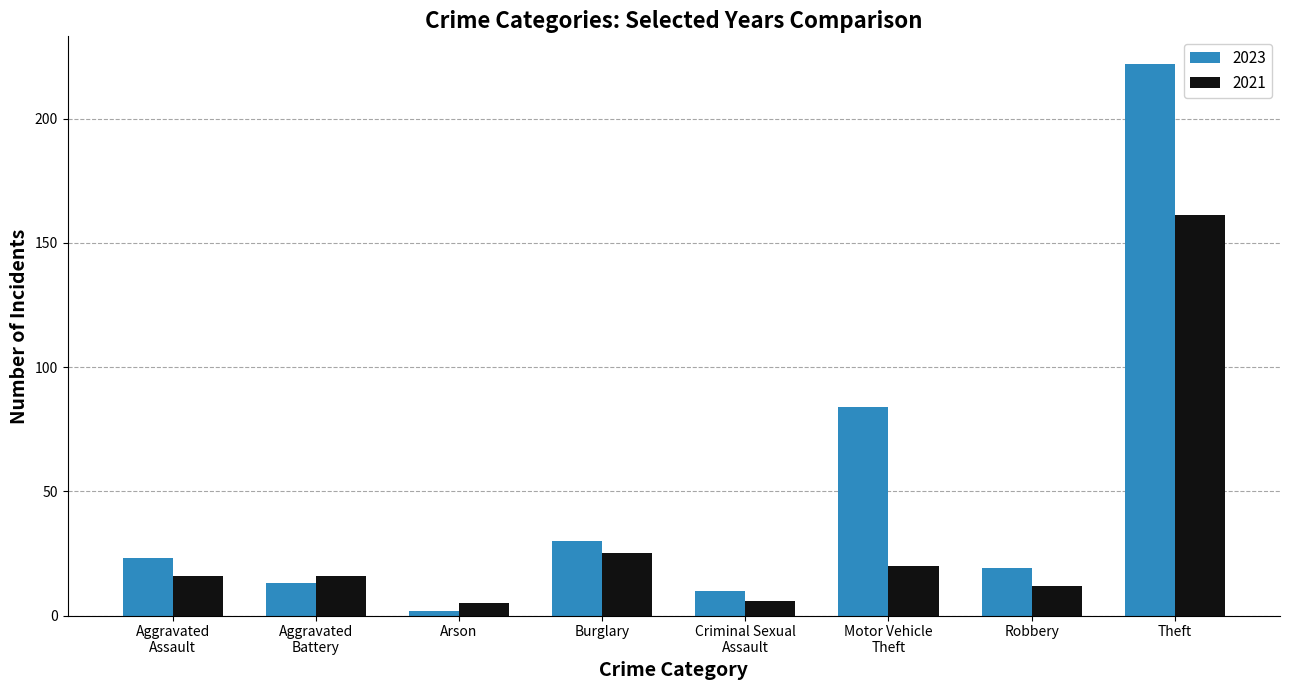

Does the chart contain stacked bars?

No